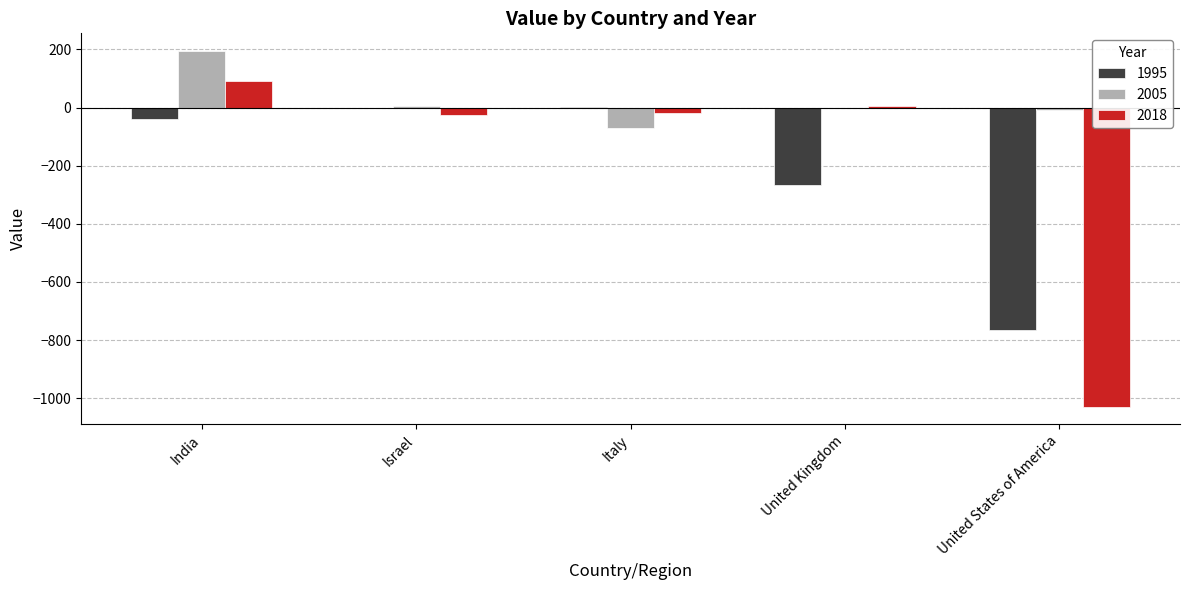

Is the value of 2005 at India greater than the value of 1995 at India?

Yes